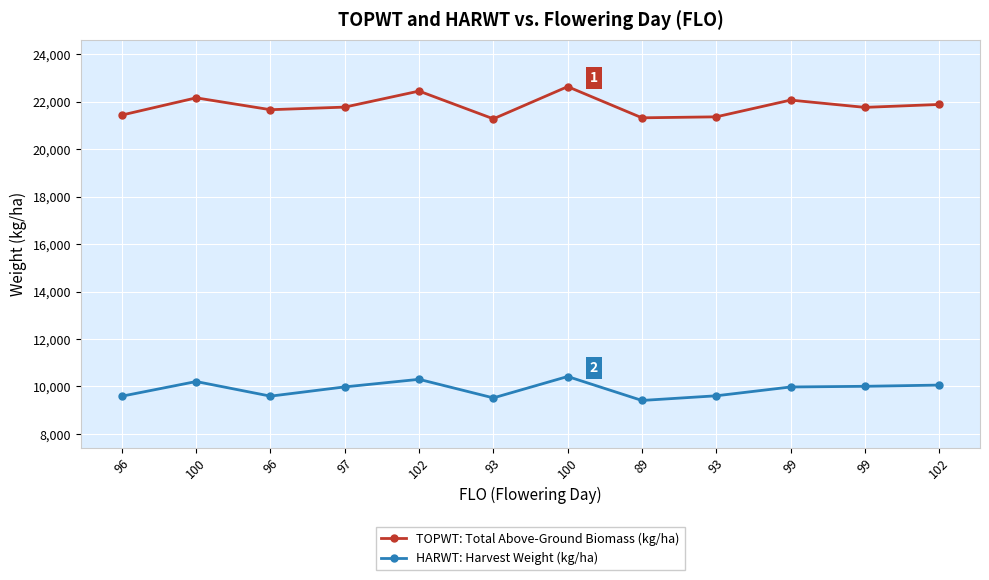

True or false: TOPWT: Total Above-Ground Biomass (kg/ha) and HARWT: Harvest Weight (kg/ha) cross at least once.

False